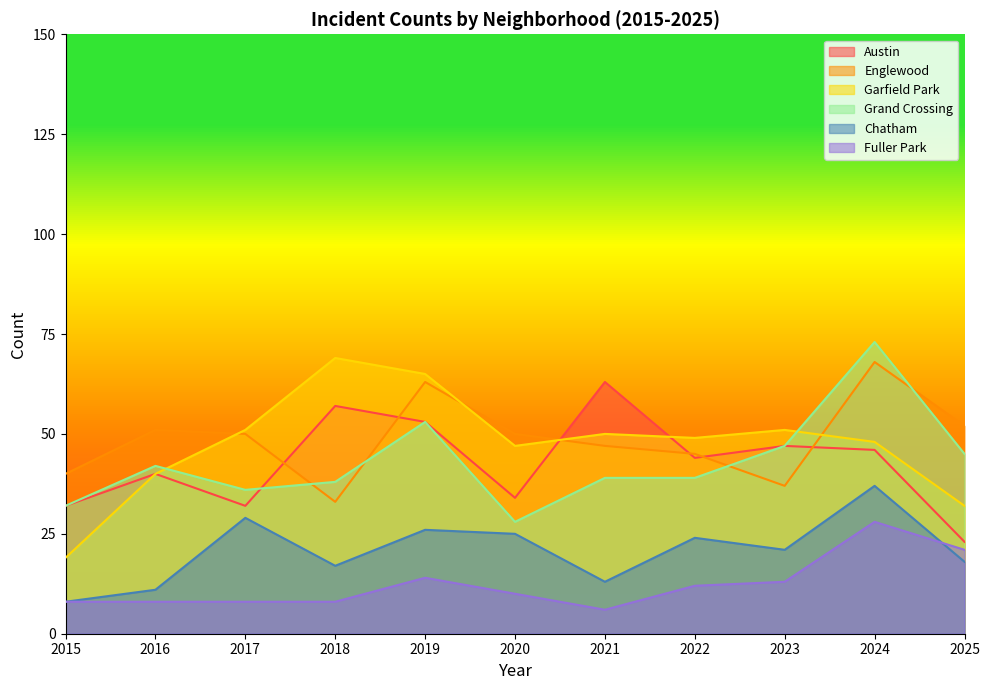

How many lines are shown in the chart?

6